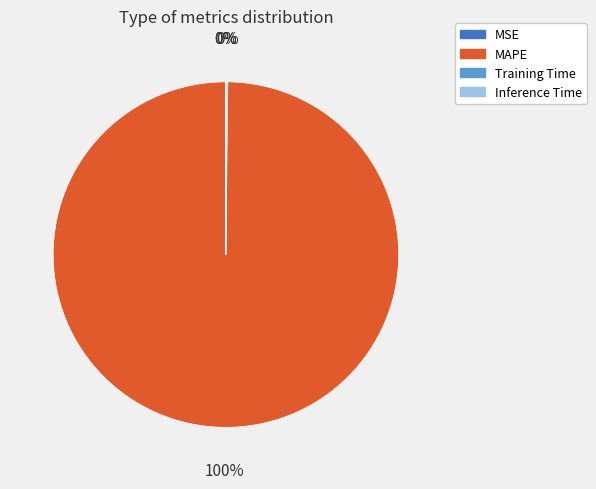

Is it true that MAPE is 94% of the pie?

False